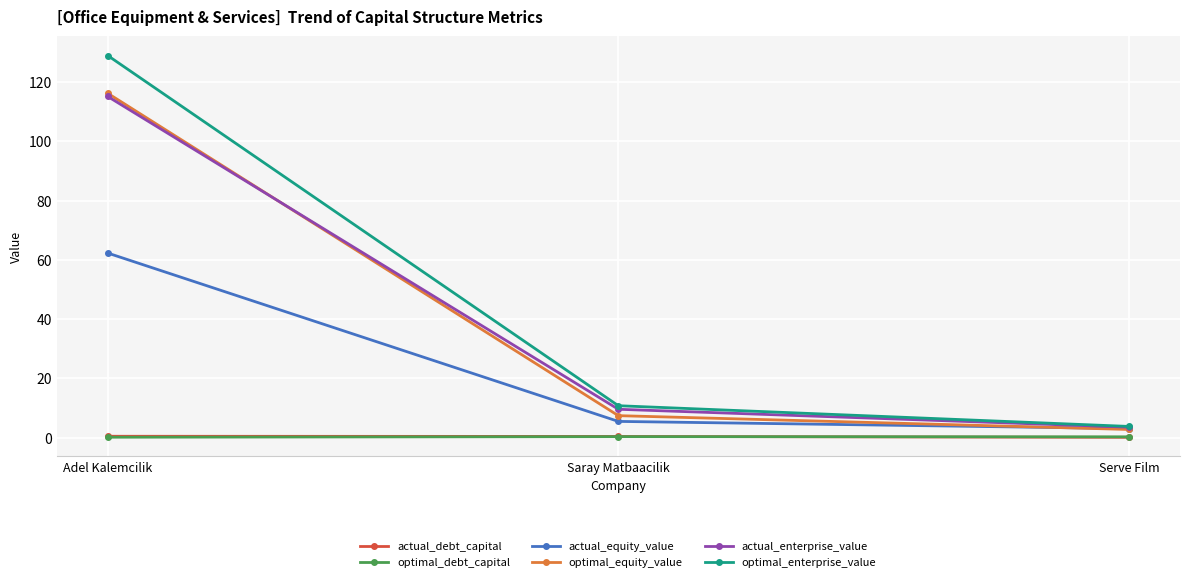

What is the label of the 1st point from the right?

Serve Film